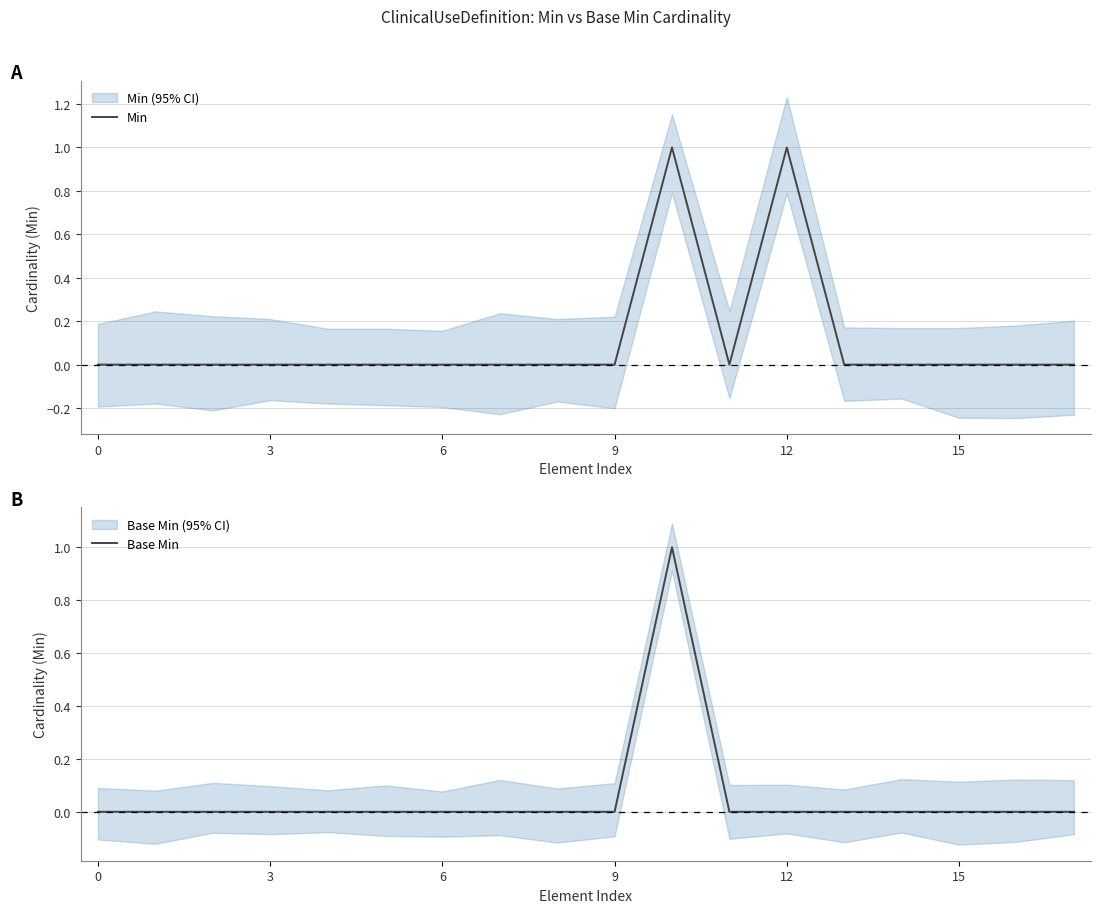

Does the chart have visible grid lines?

Yes